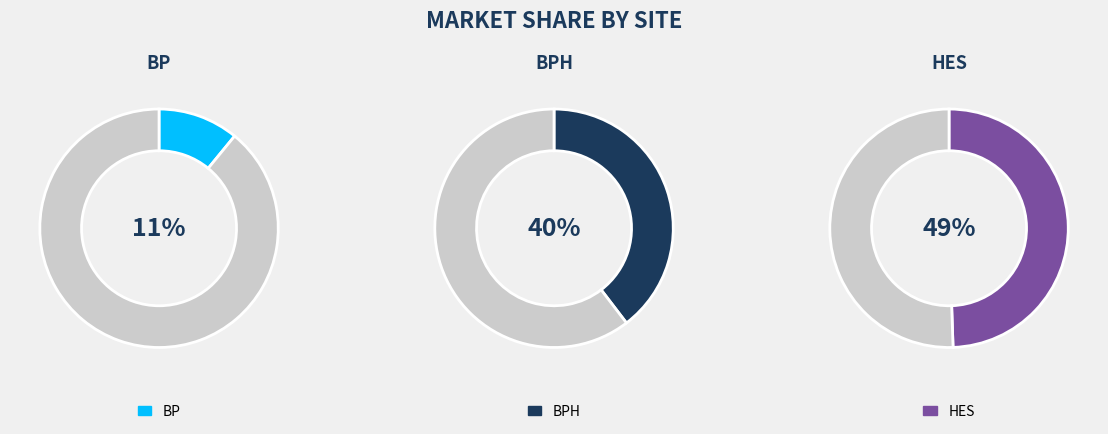

Which category has the smallest portion of the pie?

BP